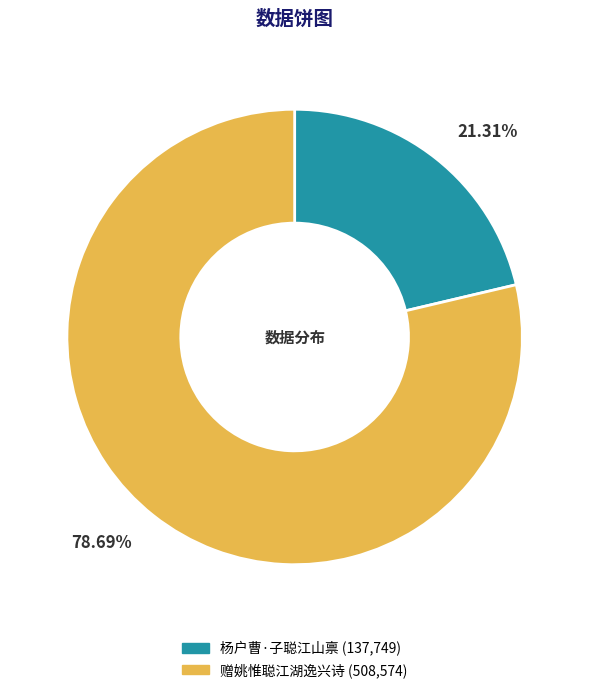

Is there a majority slice in this chart?

Yes